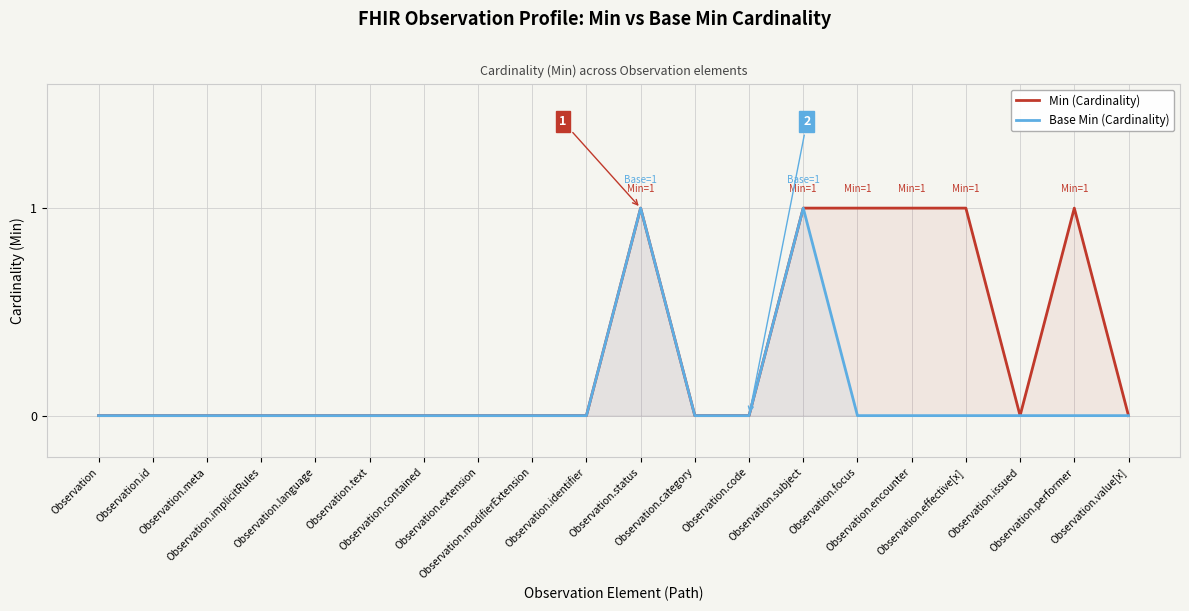

Rank the series by their average value, from highest to lowest.

Min (Cardinality), Base Min (Cardinality)